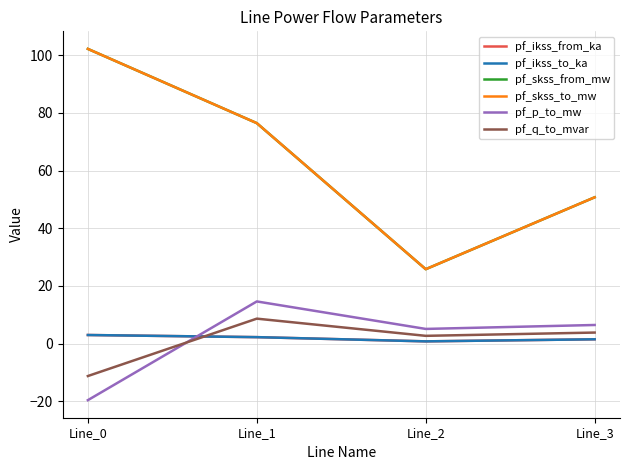

What value does the pf_q_to_mvar series have at Line_2?

2.7